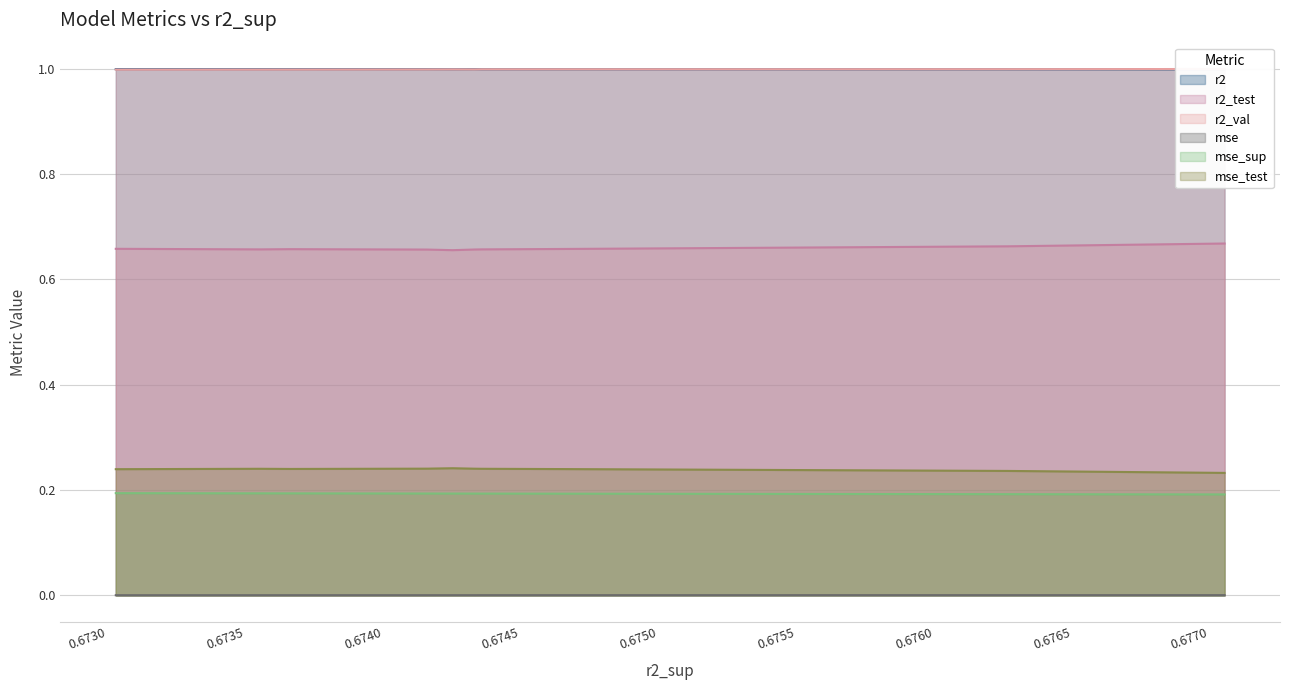

Rank the series by their maximum value, from highest to lowest.

r2_val, r2, r2_test, mse_test, mse_sup, mse